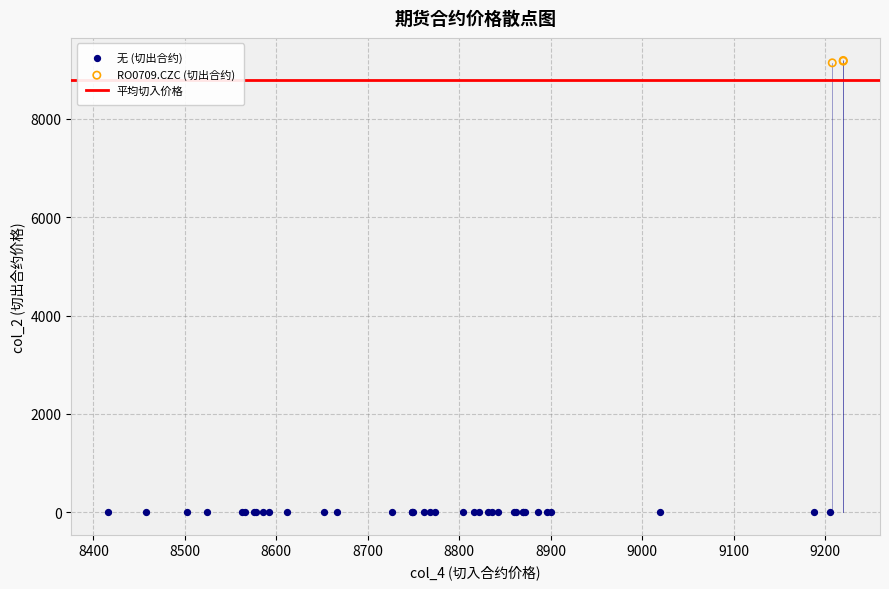

Which series contains the highest Y value?

RO0709.CZC (切出合约)